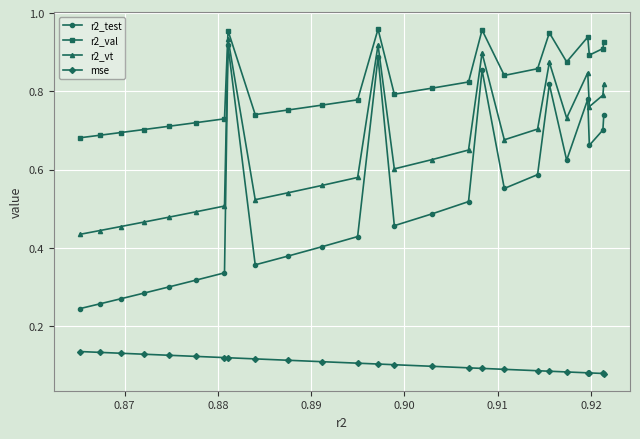

Which series has the largest total across all categories?

r2_val